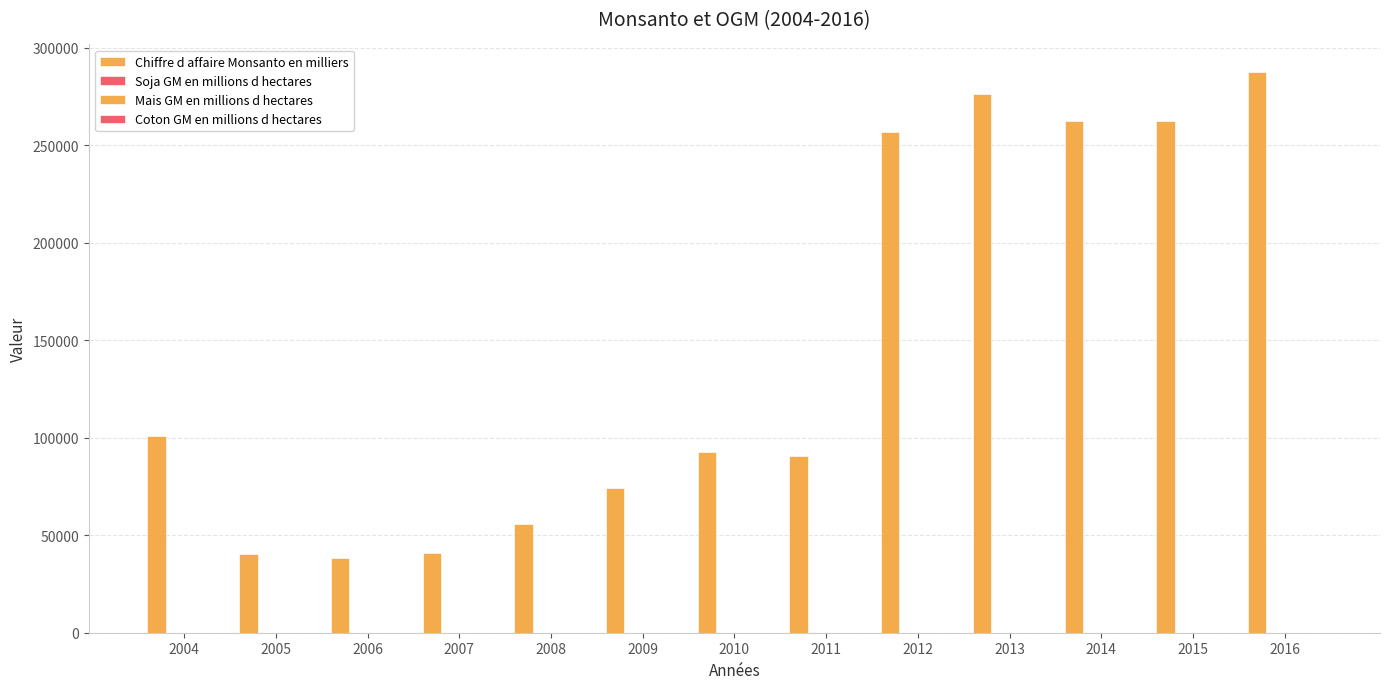

The value of Soja GM en millions d hectares at 2006 is 35.0. True or false?

False